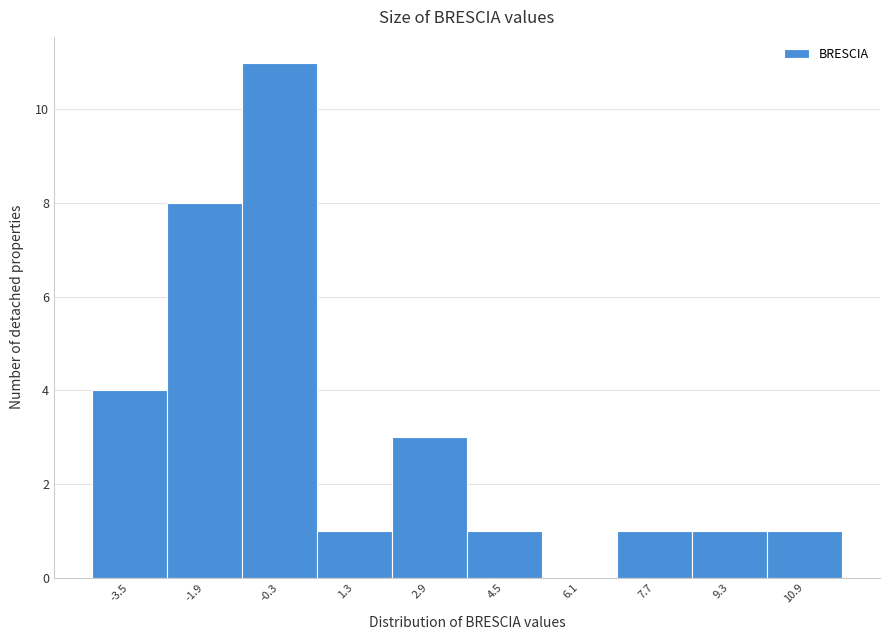

Reading left to right, what are all the values shown in this chart?

-3.5=4	-1.9=8	-0.3=11	1.3=1	2.9=3	4.5=1	6.1=0	7.7=1	9.3=1	10.9=1